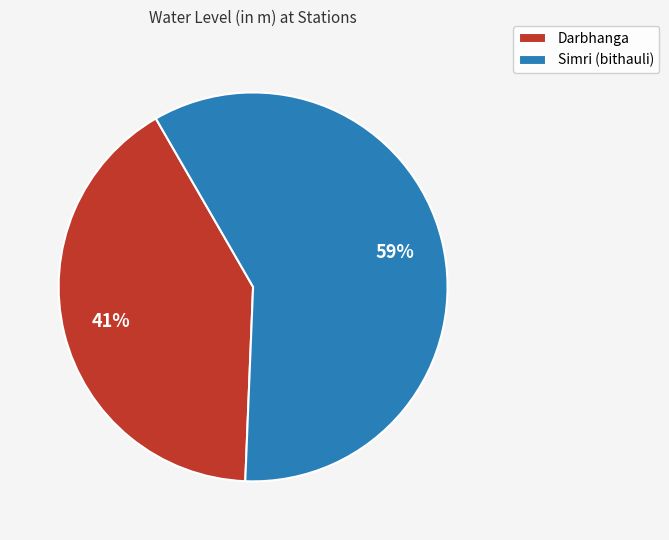

Rank the categories by value from lowest to highest.

Darbhanga, Simri (bithauli)